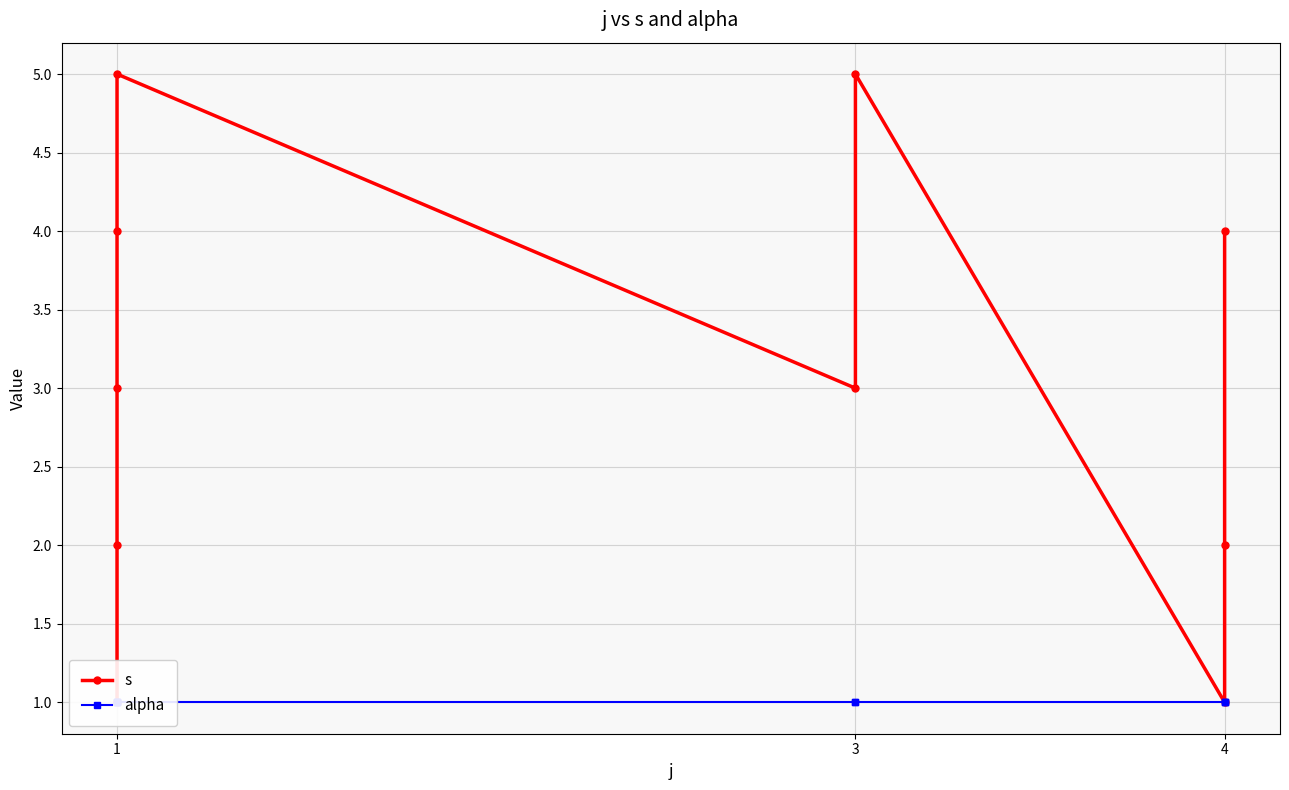

What are all the series names shown in the legend?

s, alpha